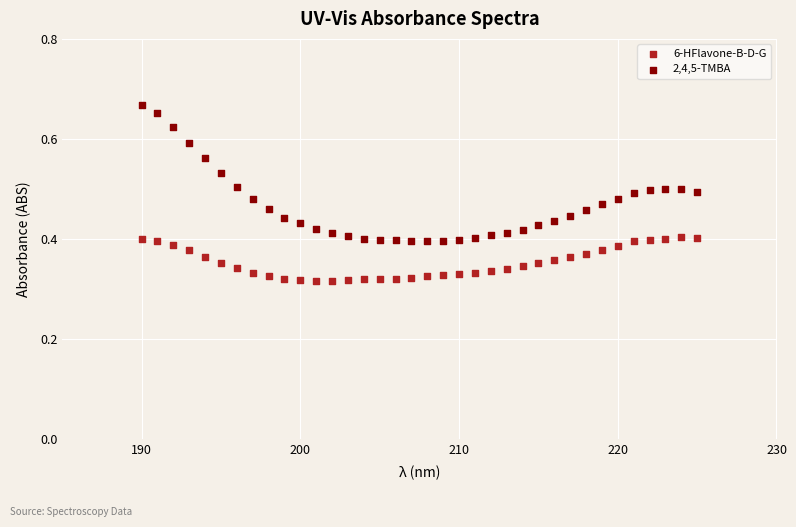

Across all data points, what is the range of X values (max minus min)?

35.0